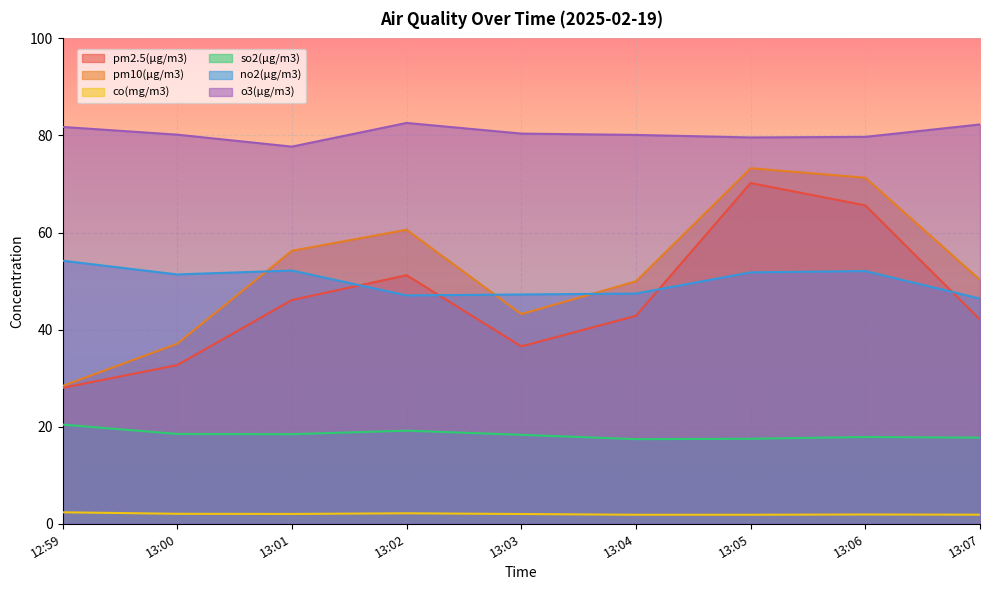

What is the difference between the no2(μg/m3) values at 13:01 and 13:04?

4.7